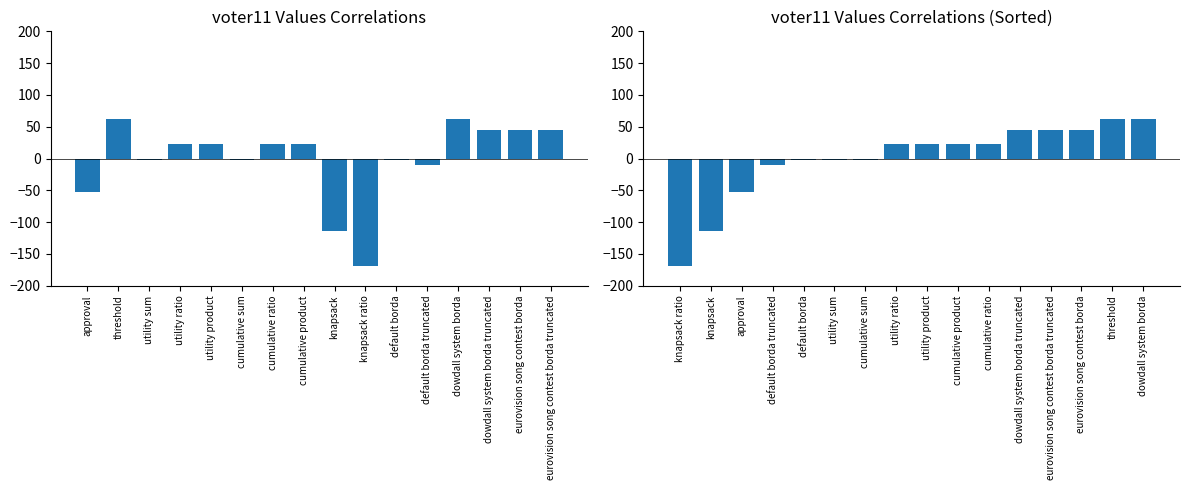

Between utility product and knapsack ratio, which is larger?

utility product